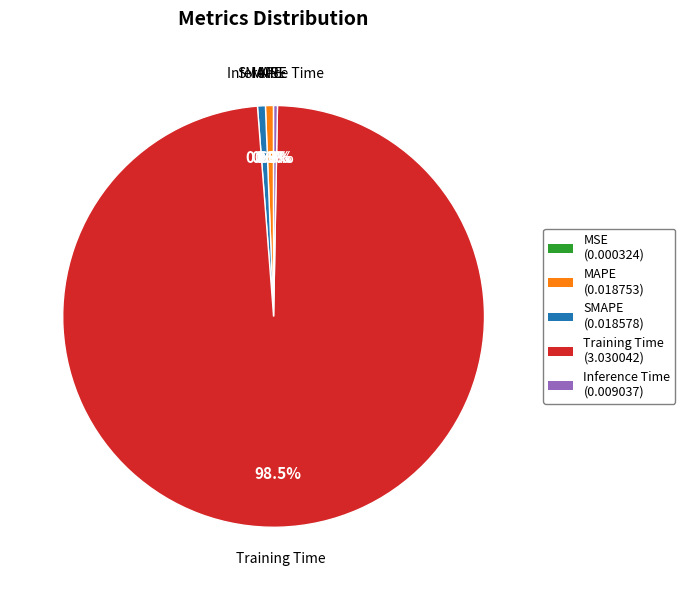

Which slice represents more than half of the pie?

Training Time